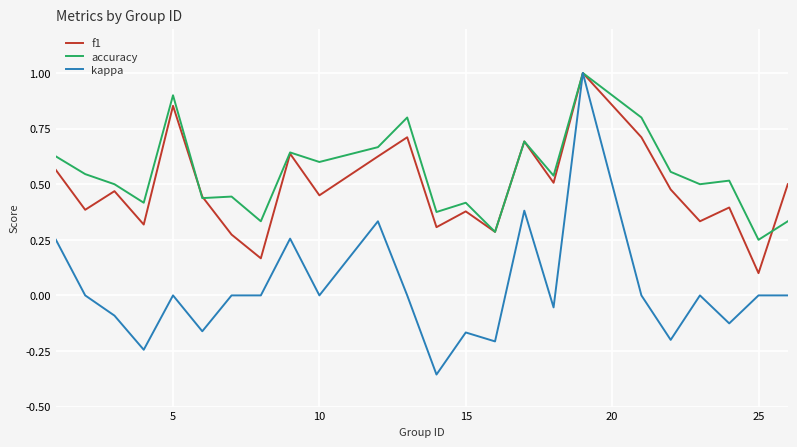

What is the sum of all accuracy values?

13.2